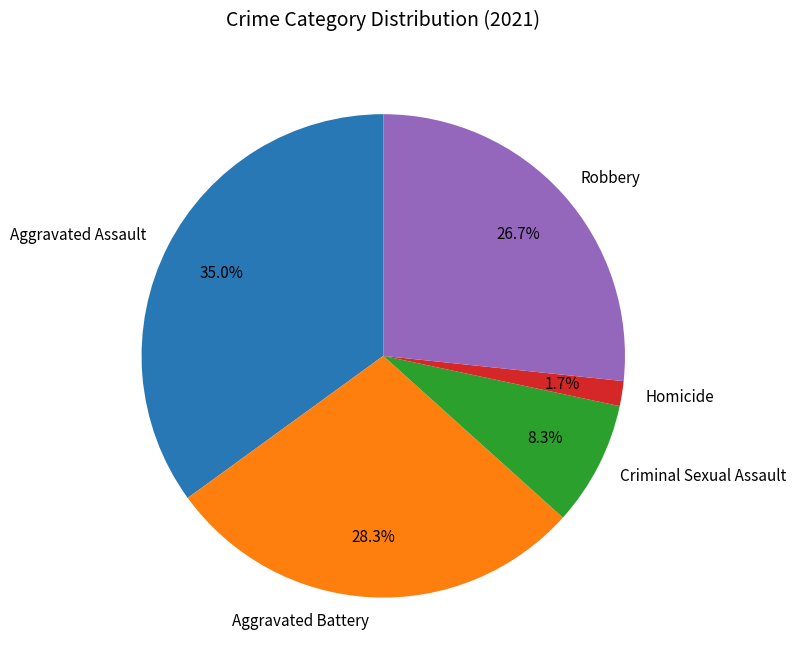

Which slice is the smallest?

Homicide